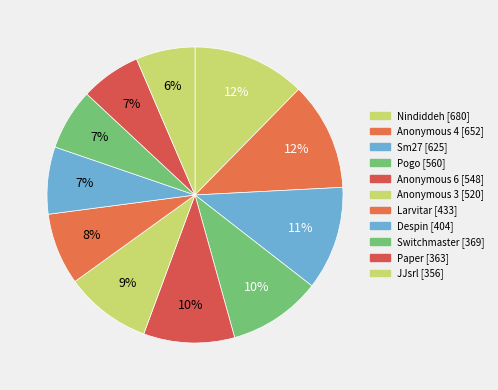

Is it true that Anonymous 3 is 9% of the pie?

True